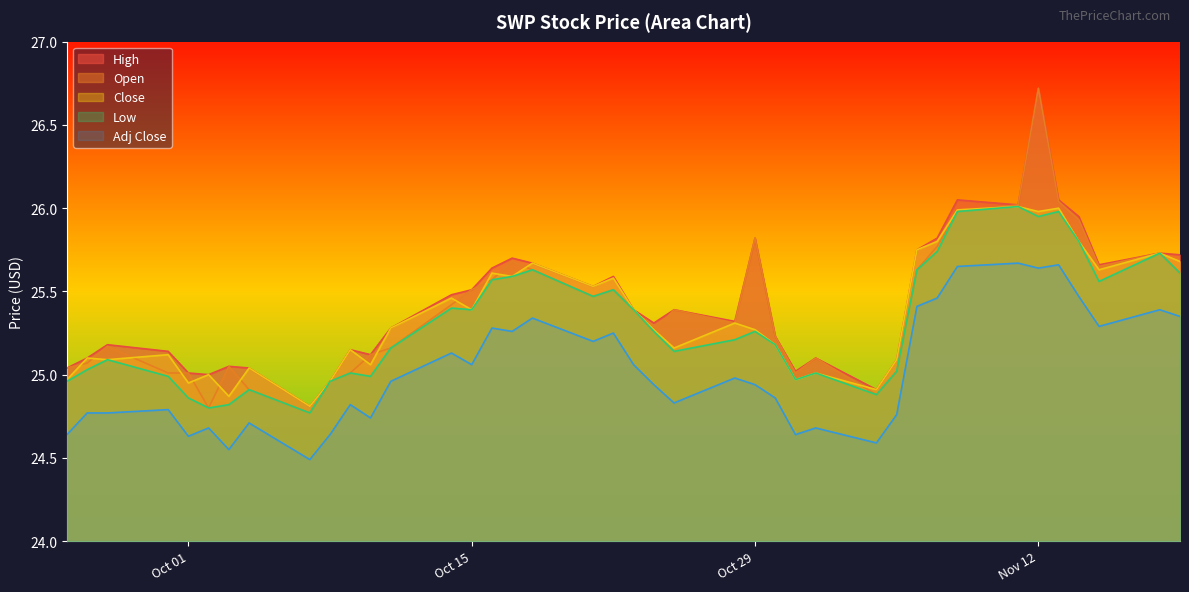

The value of Low at 2024-09-26 is 34.1. True or false?

False